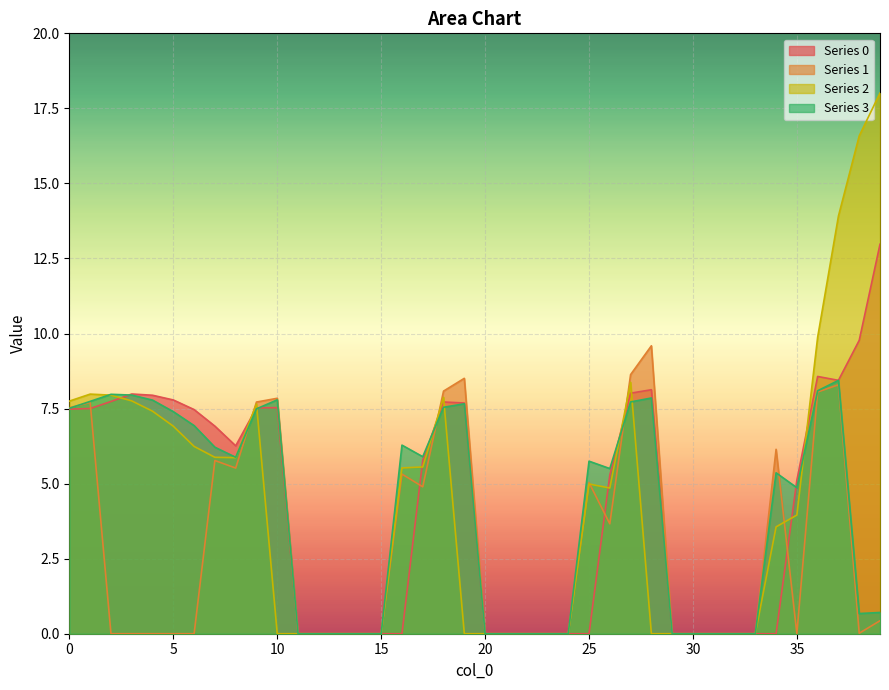

Reading left to right, what are all the values shown in this chart?

0: 0=7.5	1=7.5	2=7.7	3=8.0	4=7.9	5=7.8	6=7.5	7=6.9	8=6.3	9=7.5	10=7.5	11=0.0	12=0.0	13=0.0	14=0.0	15=0.0	16=0.0	17=5.8	18=7.7	19=7.7	20=0.0	21=0.0	22=0.0	23=0.0	24=0.0	25=0.0	26=5.3	27=8.0	28=8.1	29=0.0	30=0.0	31=0.0	32=0.0	33=0.0	34=0.0	35=5.1	36=8.6	37=8.4	38=9.8	39=13.0
1: 0=7.5	1=7.7	2=0.0	3=0.0	4=0.0	5=0.0	6=0.0	7=5.8	8=5.5	9=7.7	10=7.8	11=0.0	12=0.0	13=0.0	14=0.0	15=0.0	16=5.3	17=4.9	18=8.1	19=8.5	20=0.0	21=0.0	22=0.0	23=0.0	24=0.0	25=5.0	26=3.7	27=8.6	28=9.6	29=0.0	30=0.0	31=0.0	32=0.0	33=0.0	34=6.1	35=0.0	36=8.1	37=8.3	38=0.0	39=0.4
2: 0=7.7	1=8.0	2=7.9	3=7.8	4=7.4	5=6.9	6=6.2	7=5.9	8=5.9	9=7.7	10=0.0	11=0.0	12=0.0	13=0.0	14=0.0	15=0.0	16=5.5	17=5.6	18=7.9	19=0.0	20=0.0	21=0.0	22=0.0	23=0.0	24=0.0	25=5.0	26=4.9	27=8.4	28=0.0	29=0.0	30=0.0	31=0.0	32=0.0	33=0.0	34=3.6	35=4.0	36=9.9	37=13.9	38=16.6	39=18.0
3: 0=7.5	1=7.7	2=8.0	3=7.9	4=7.8	5=7.4	6=6.9	7=6.2	8=5.9	9=7.5	10=7.8	11=0.0	12=0.0	13=0.0	14=0.0	15=0.0	16=6.3	17=5.9	18=7.5	19=7.7	20=0.0	21=0.0	22=0.0	23=0.0	24=0.0	25=5.7	26=5.5	27=7.7	28=7.9	29=0.0	30=0.0	31=0.0	32=0.0	33=0.0	34=5.4	35=4.9	36=8.1	37=8.4	38=0.7	39=0.7